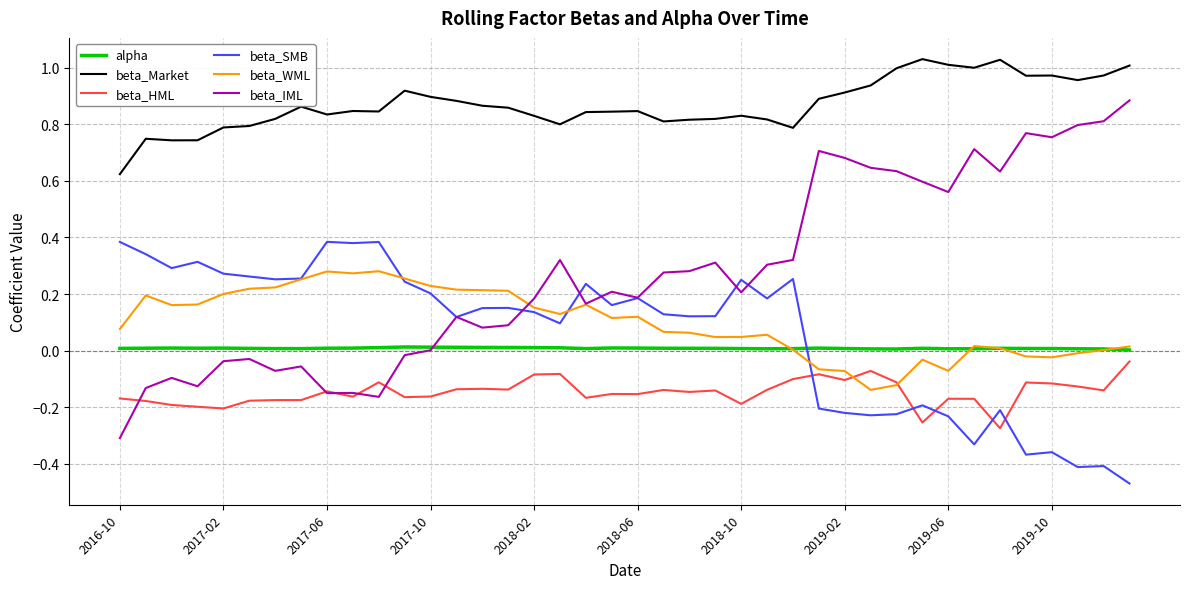

Which series has the largest total across all categories?

beta_Market